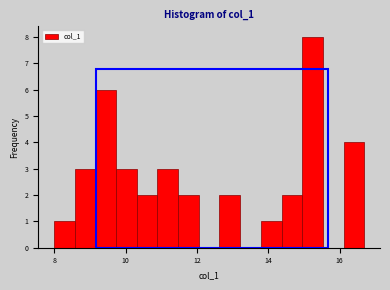

Read against the x-axis, roughly where is the centre of the tallest bar?

15.2